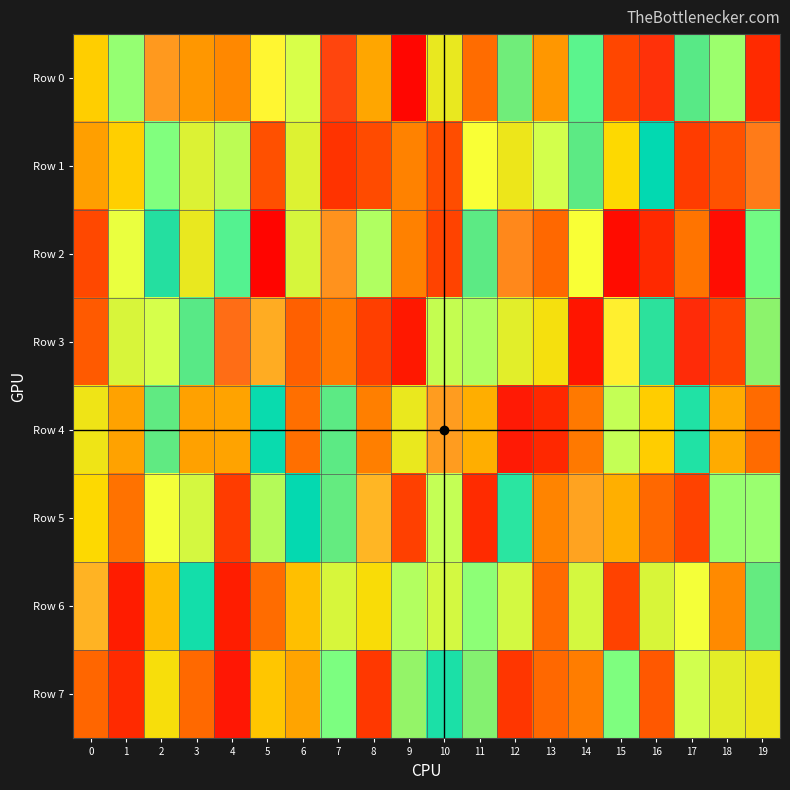

List the series in order of their peak value, highest first.

Row 0, Row 2, Row 7, Row 4, Row 3, Row 1, Row 5, Row 6